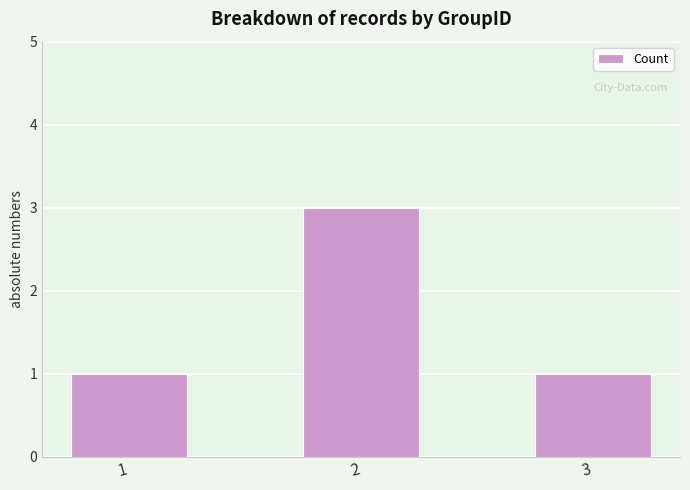

What is the maximum value shown in the chart?

3